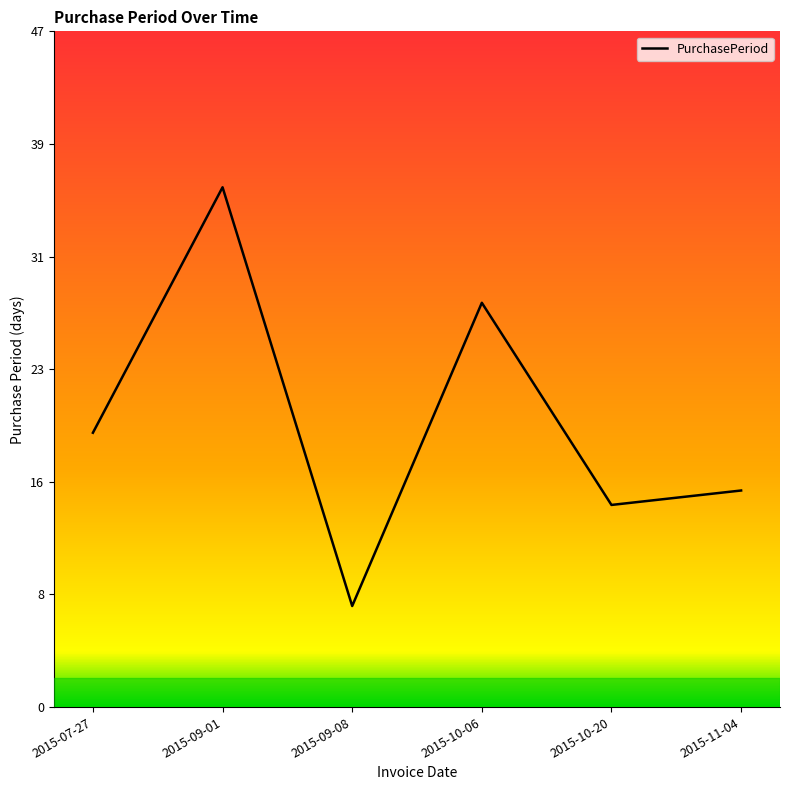

What value does the data have at 2015-10-20, to the nearest 5?

15